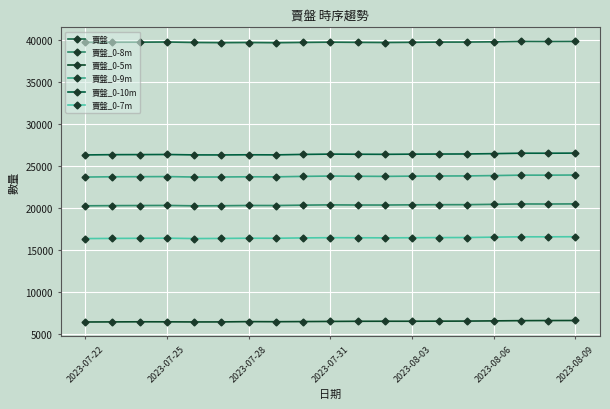

How many values in the 賣盤_0-5m series are below 6512?

9